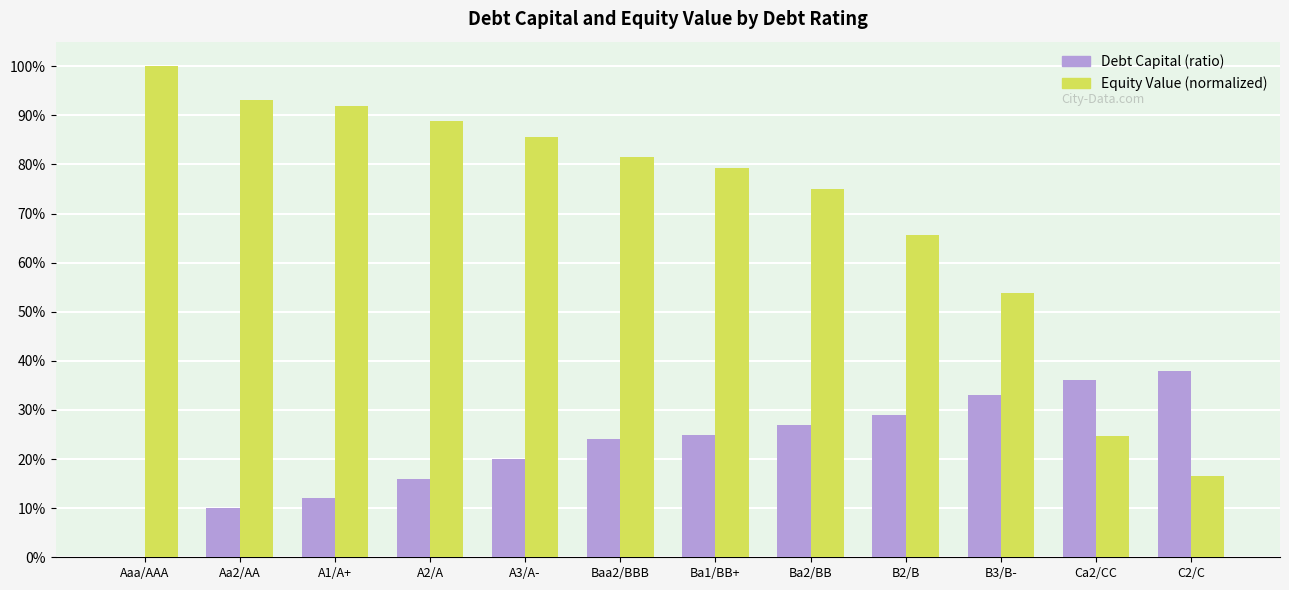

What are all the series names shown in the legend?

Debt Capital (ratio), Equity Value (normalized)